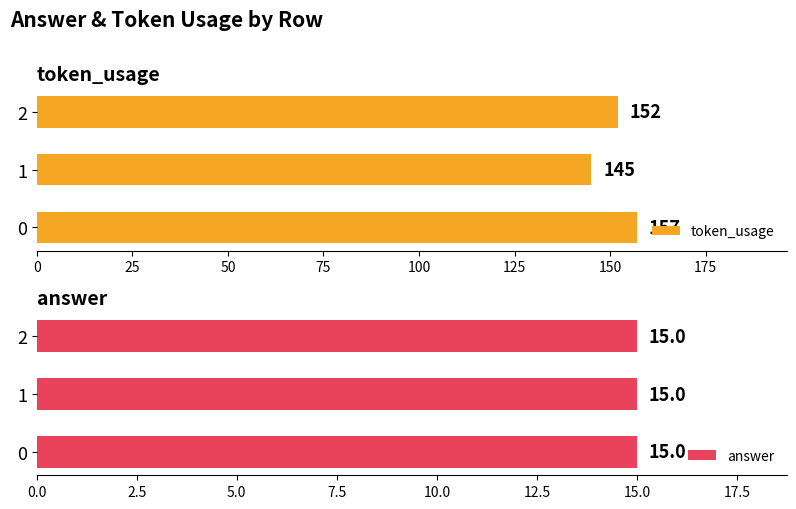

True or false: token_usage has a value of 145 at 1.

True